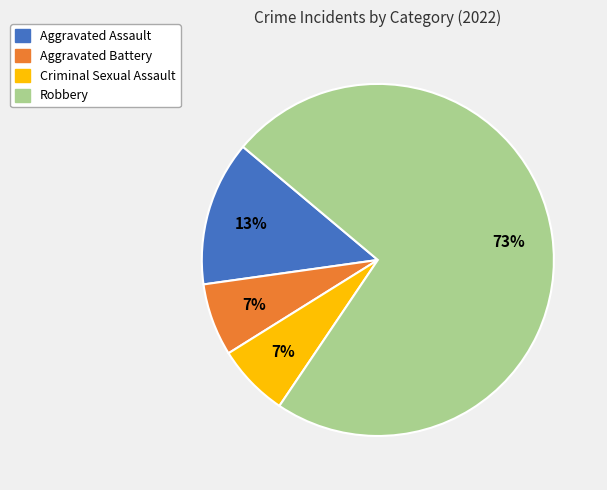

Which slice is the largest?

Robbery